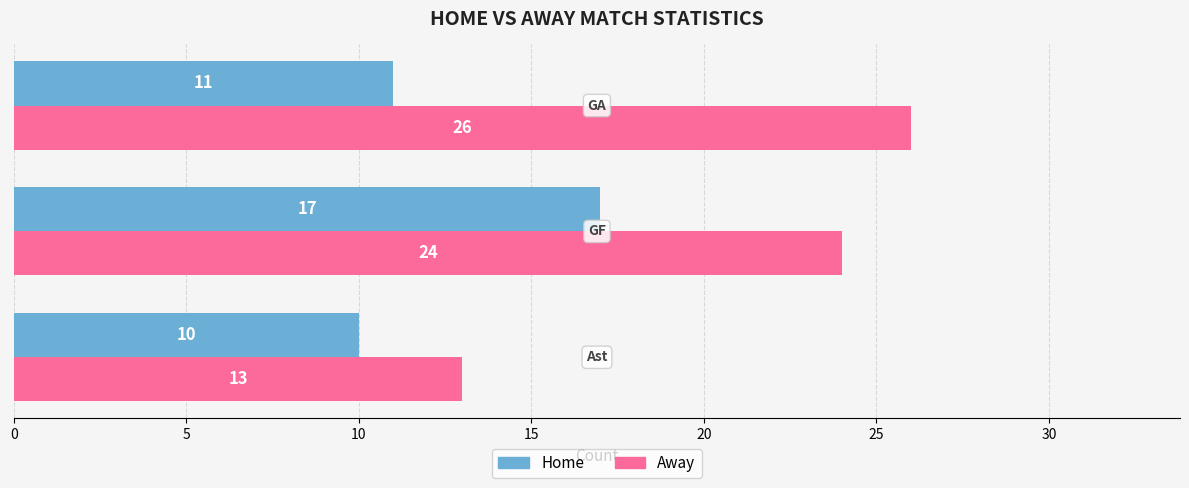

Count the number of data series in this chart.

2